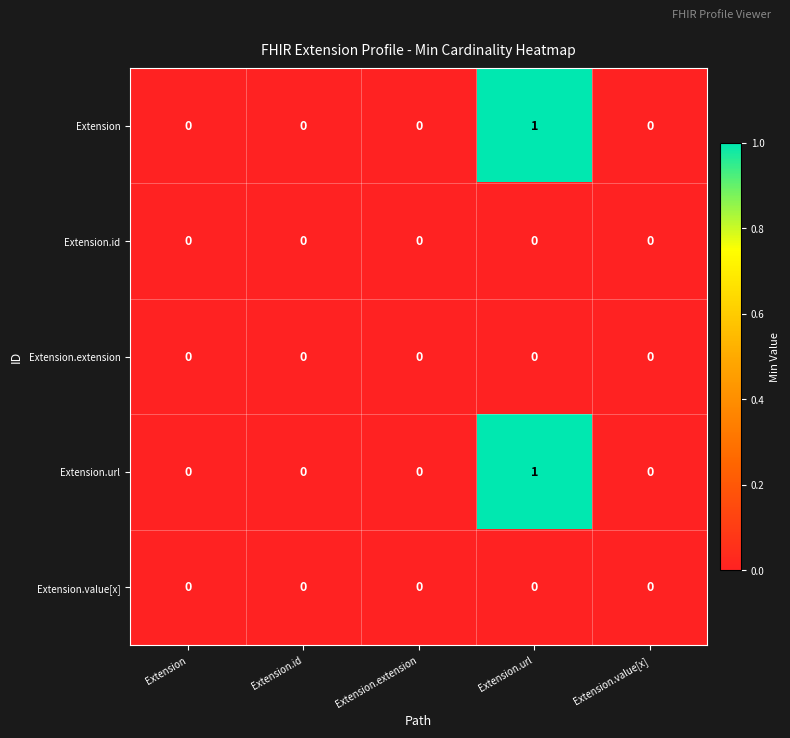

The value of Extension at Extension.id is 0. True or false?

True